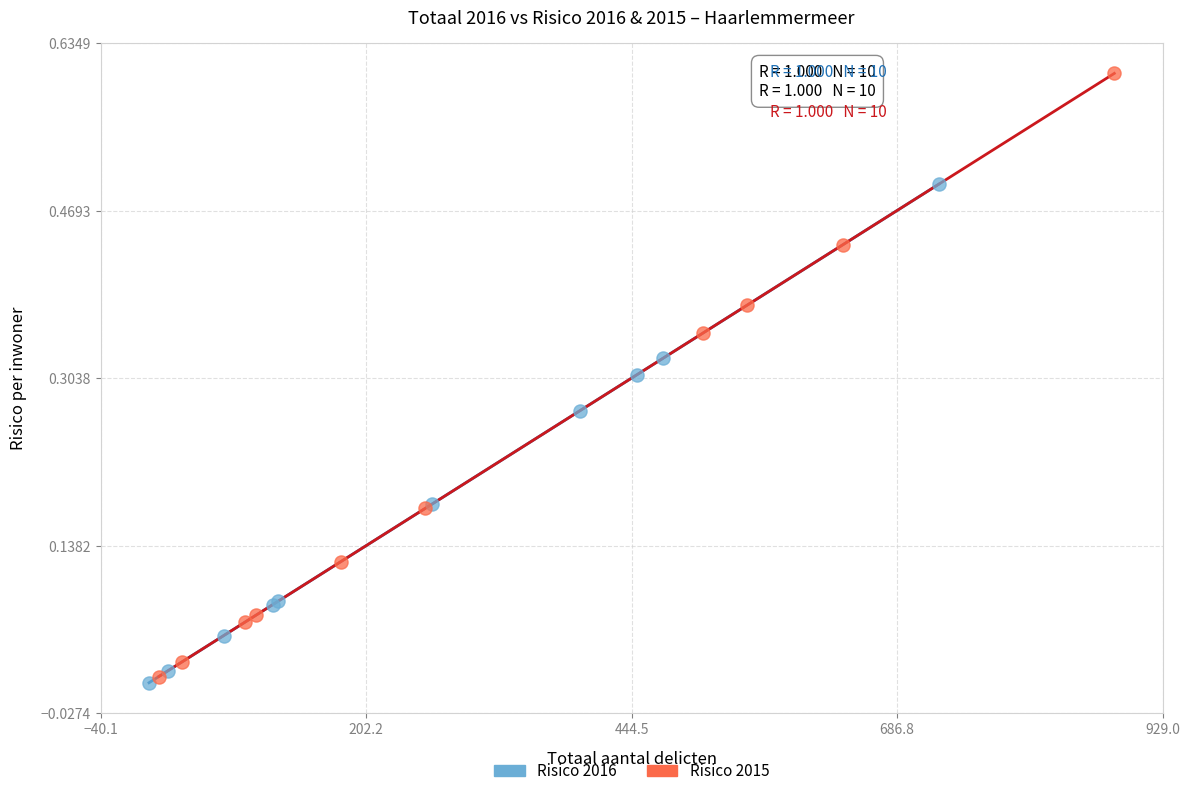

Which series contains the highest Y value?

Risico 2015